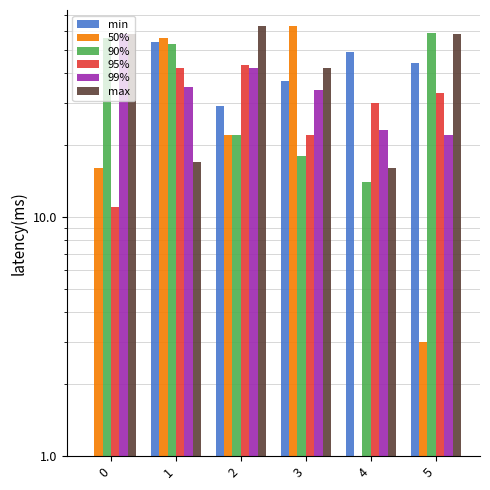

List the labels in order of 95% value, largest first.

2, 1, 5, 4, 3, 0